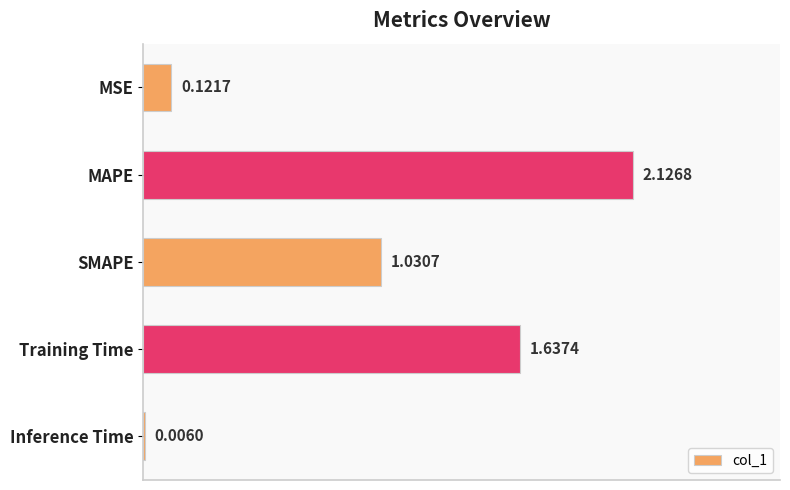

Where is the data nearest to the value 1?

SMAPE